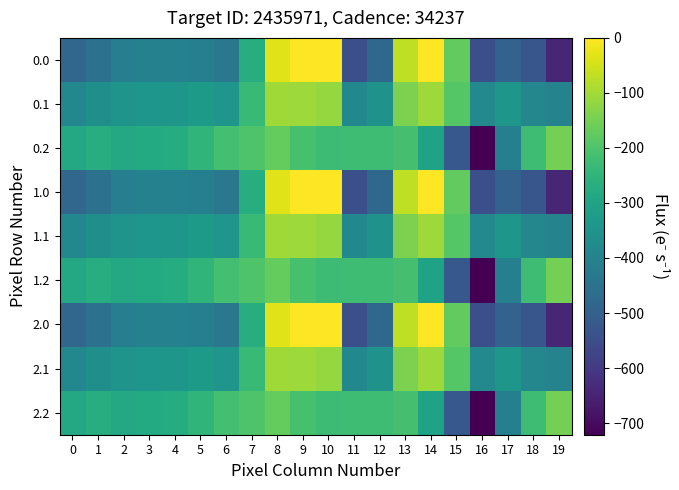

Reading left to right, what are all the values shown in this chart?

0.0: 0=-482.0	1=-449.5	2=-410.3	3=-404.4	4=-404.9	5=-410.8	6=-435.0	7=-270.7	8=-35.0	9=0.0	10=0.0	11=-544.3	12=-477.2	13=-70.2	14=-0.3	15=-172.8	16=-545.4	17=-493.8	18=-529.6	19=-644.5
0.1: 0=-384.6	1=-361.1	2=-347.9	3=-342.7	4=-339.6	5=-329.5	6=-345.2	7=-234.9	8=-102.3	9=-104.8	10=-114.0	11=-384.7	12=-350.8	13=-141.2	14=-105.5	15=-190.4	16=-380.5	17=-340.1	18=-388.5	19=-399.7
0.2: 0=-287.1	1=-272.7	2=-285.5	3=-281.0	4=-274.4	5=-248.1	6=-216.4	7=-199.0	8=-169.5	9=-209.6	10=-228.0	11=-225.2	12=-224.3	13=-212.2	14=-301.9	15=-522.2	16=-721.2	17=-409.5	18=-223.1	19=-151.1
1.0: 0=-482.0	1=-449.5	2=-410.3	3=-404.4	4=-404.9	5=-410.8	6=-435.0	7=-270.7	8=-35.0	9=0.0	10=0.0	11=-544.3	12=-477.2	13=-70.2	14=-0.3	15=-172.8	16=-545.4	17=-493.8	18=-529.6	19=-644.5
1.1: 0=-384.6	1=-361.1	2=-347.9	3=-342.7	4=-339.6	5=-329.5	6=-345.2	7=-234.9	8=-102.3	9=-104.8	10=-114.0	11=-384.7	12=-350.8	13=-141.2	14=-105.5	15=-190.4	16=-380.5	17=-340.1	18=-388.5	19=-399.7
1.2: 0=-287.1	1=-272.7	2=-285.5	3=-281.0	4=-274.4	5=-248.1	6=-216.4	7=-199.0	8=-169.5	9=-209.6	10=-228.0	11=-225.2	12=-224.3	13=-212.2	14=-301.9	15=-522.2	16=-721.2	17=-409.5	18=-223.1	19=-151.1
2.0: 0=-482.0	1=-449.5	2=-410.3	3=-404.4	4=-404.9	5=-410.8	6=-435.0	7=-270.7	8=-35.0	9=0.0	10=0.0	11=-544.3	12=-477.2	13=-70.2	14=-0.3	15=-172.8	16=-545.4	17=-493.8	18=-529.6	19=-644.5
2.1: 0=-384.6	1=-361.1	2=-347.9	3=-342.7	4=-339.6	5=-329.5	6=-345.2	7=-234.9	8=-102.3	9=-104.8	10=-114.0	11=-384.7	12=-350.8	13=-141.2	14=-105.5	15=-190.4	16=-380.5	17=-340.1	18=-388.5	19=-399.7
2.2: 0=-287.1	1=-272.7	2=-285.5	3=-281.0	4=-274.4	5=-248.1	6=-216.4	7=-199.0	8=-169.5	9=-209.6	10=-228.0	11=-225.2	12=-224.3	13=-212.2	14=-301.9	15=-522.2	16=-721.2	17=-409.5	18=-223.1	19=-151.1